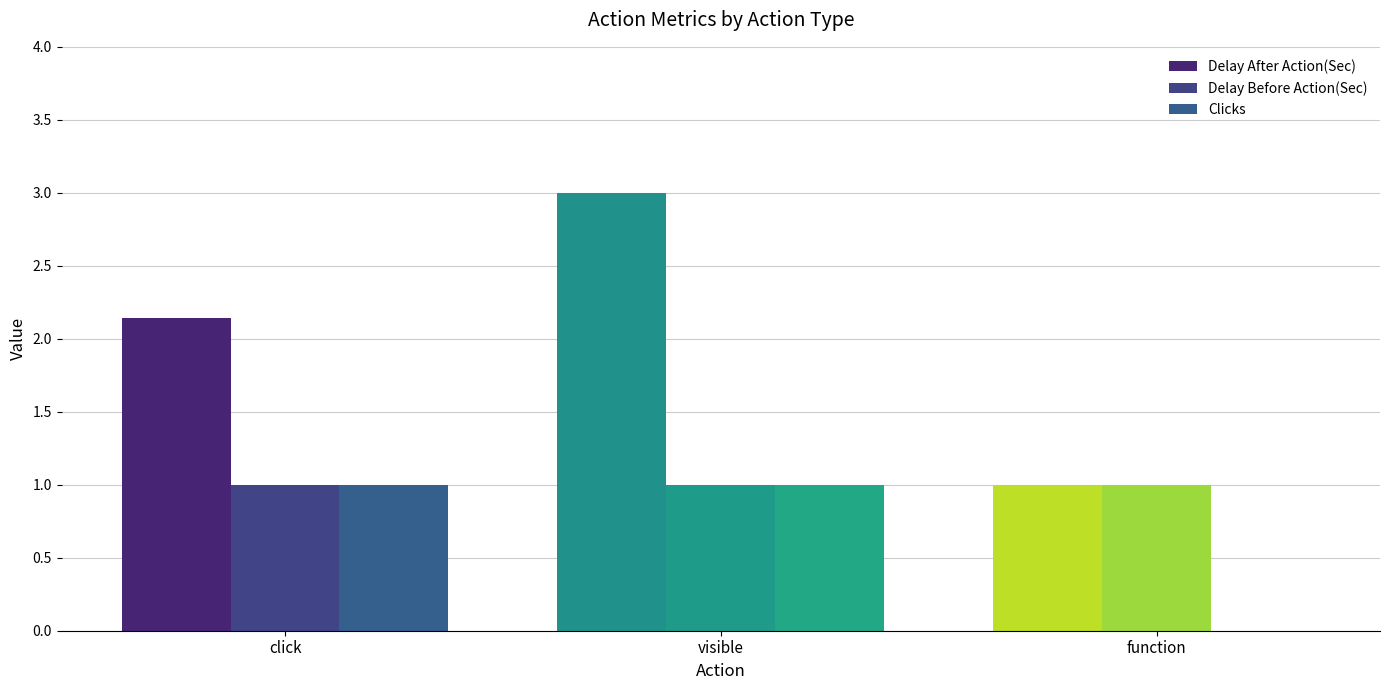

Which category has the lowest value across all series?

function